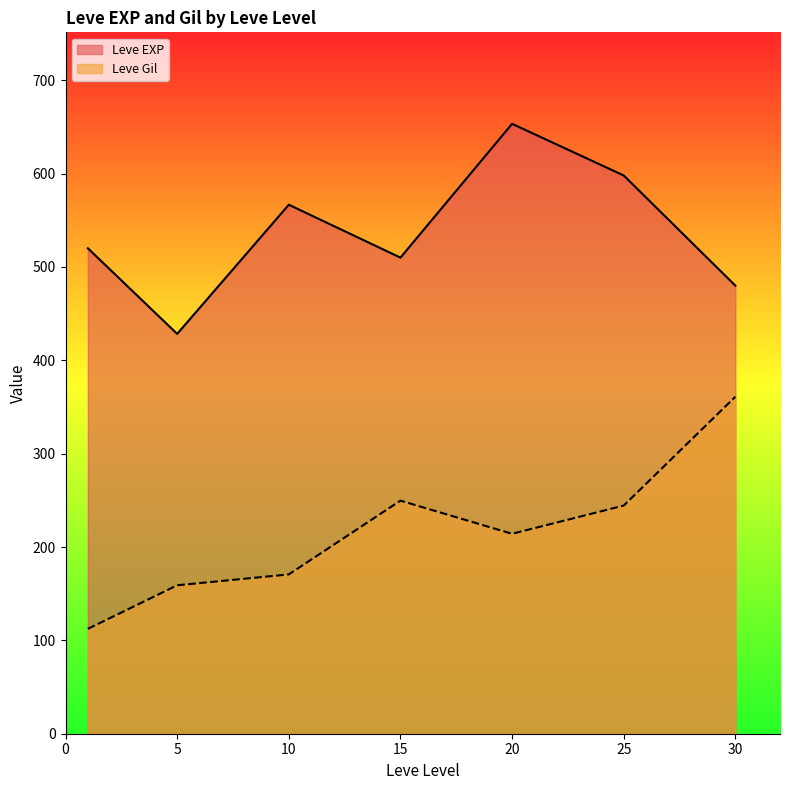

What is the total value across all series at 30?

841.0